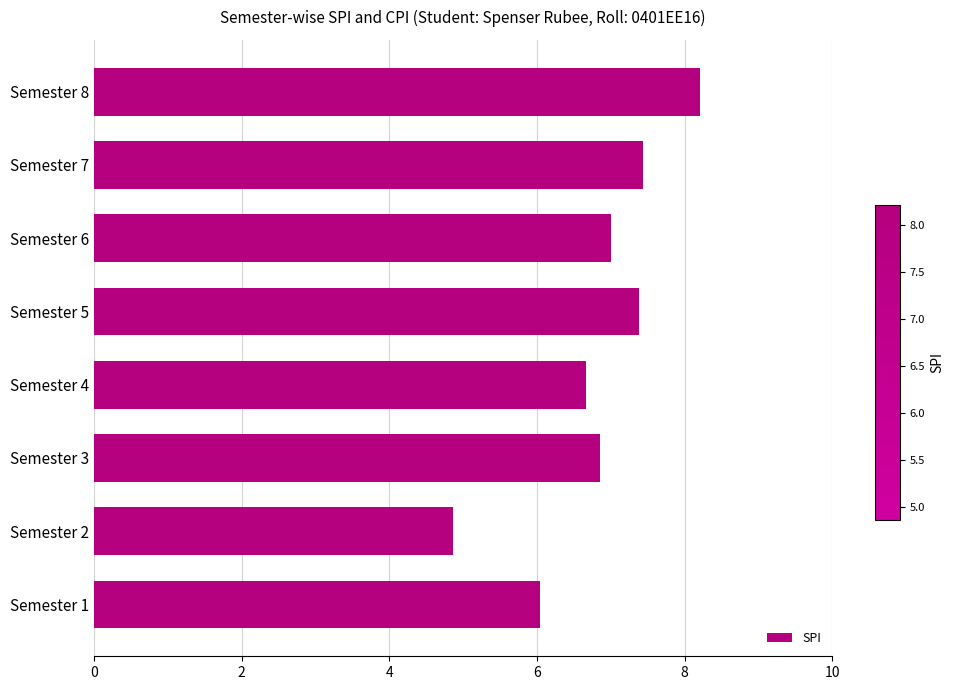

What is the change in value from Semester 1 to Semester 5?

+1.3